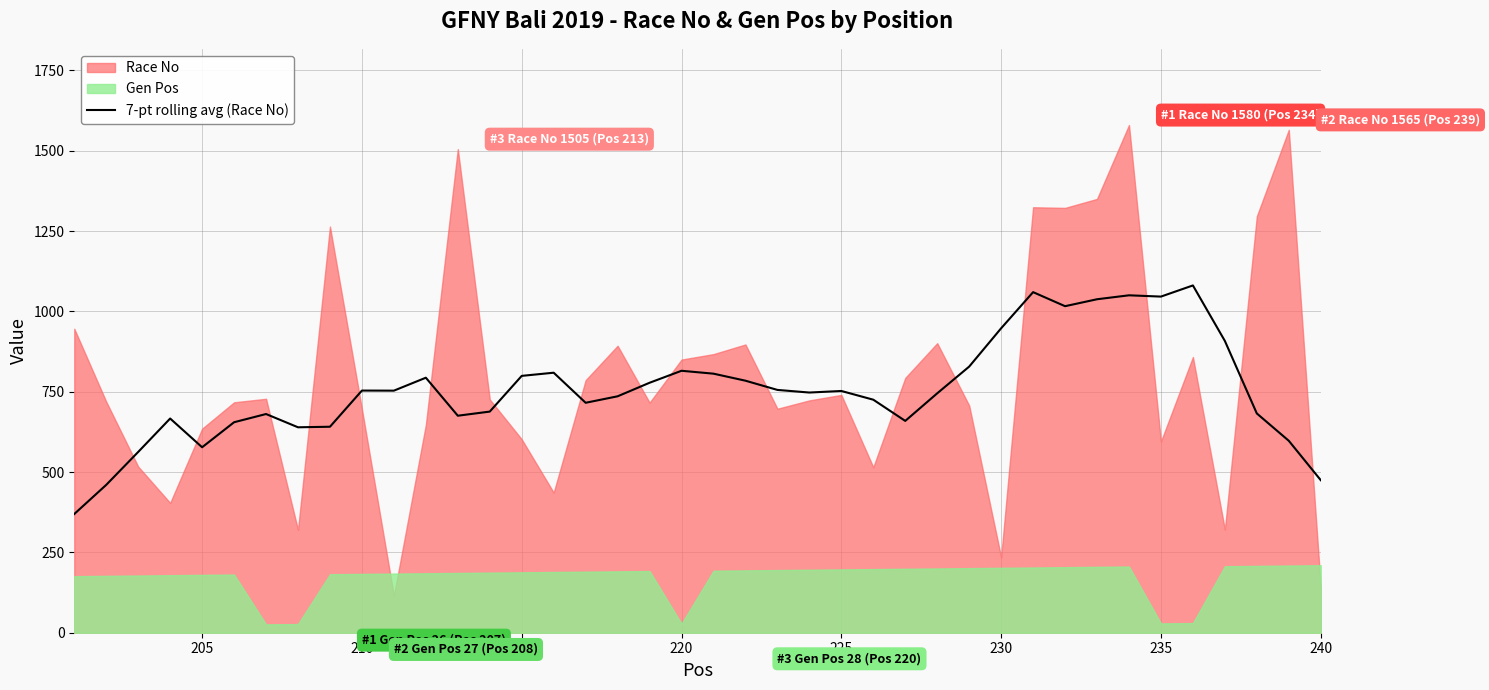

The 7-pt rolling avg (Race No) series shows 799.3 at 215. True or false?

True